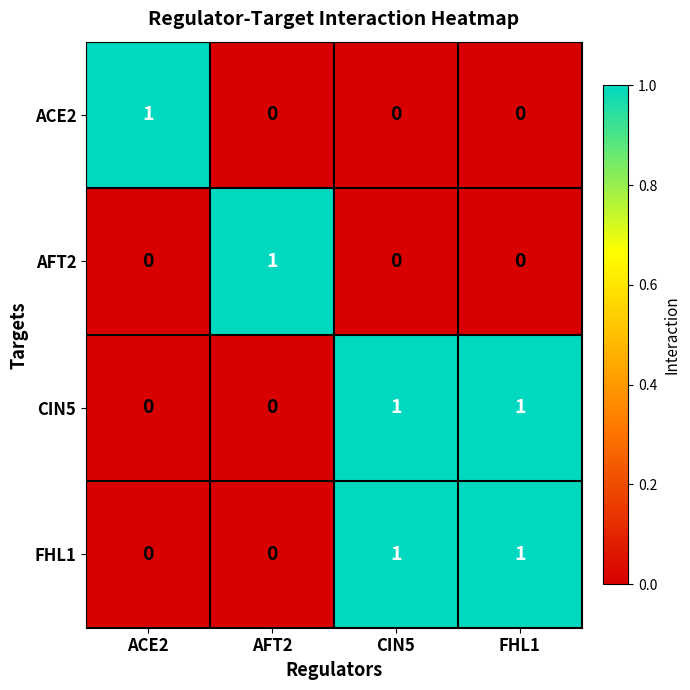

True or false: AFT2 has a value of 0 at FHL1.

True